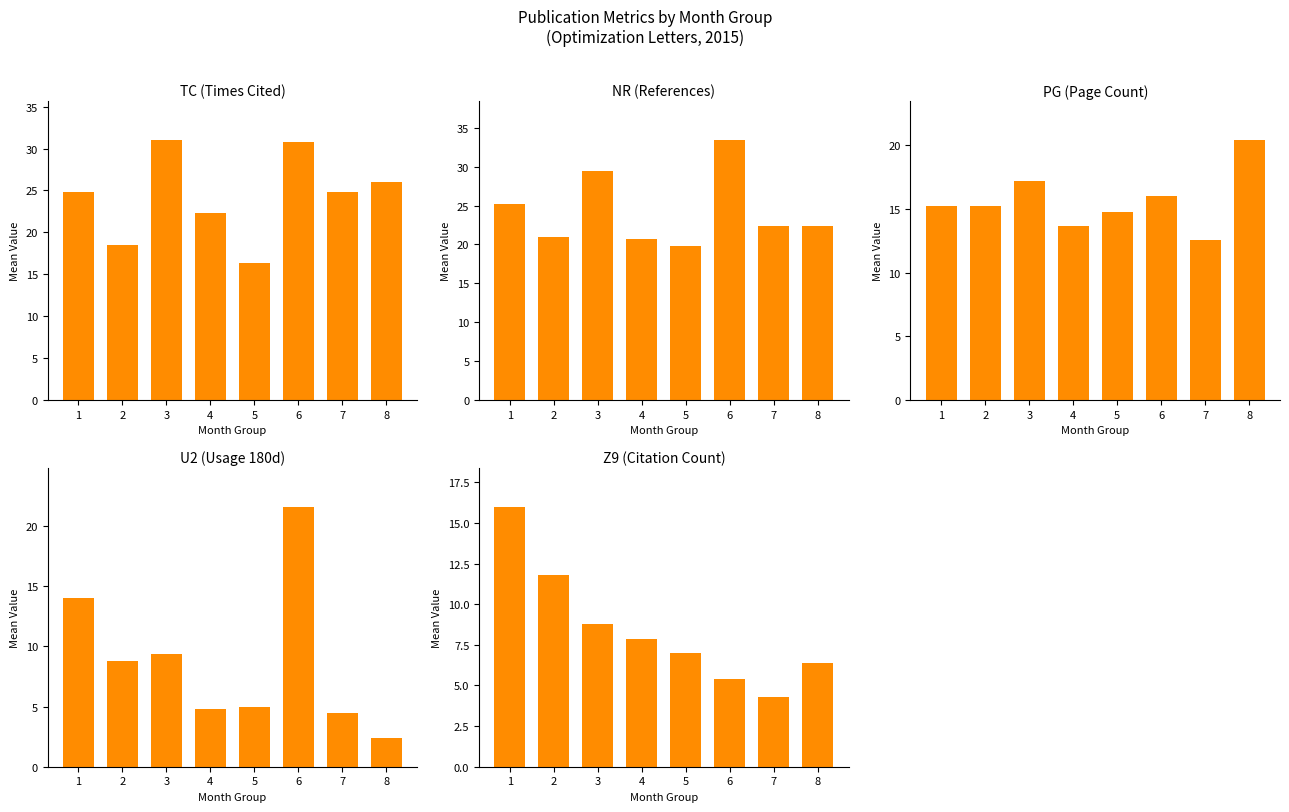

What is the total value across all series at 7?

68.6